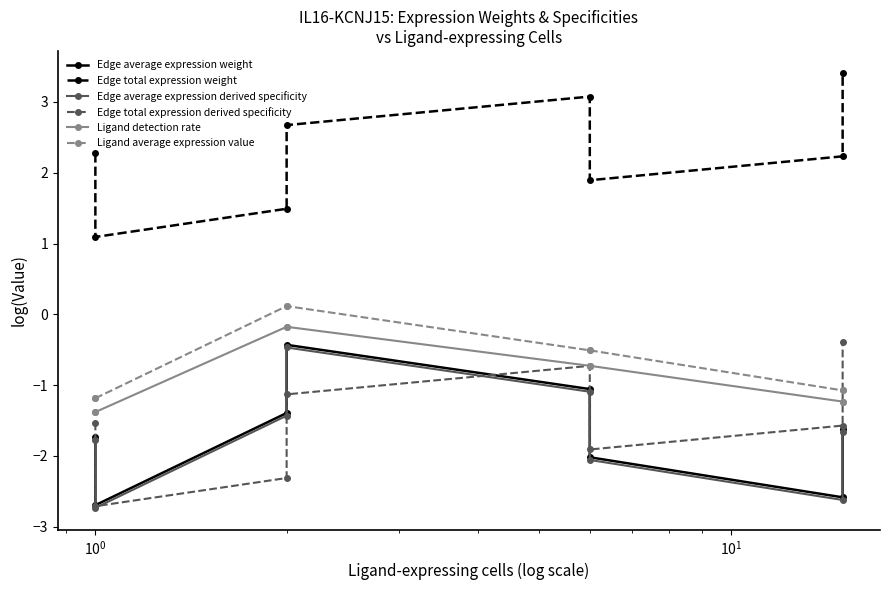

What is the sum of all Edge total expression weight values?

18.1